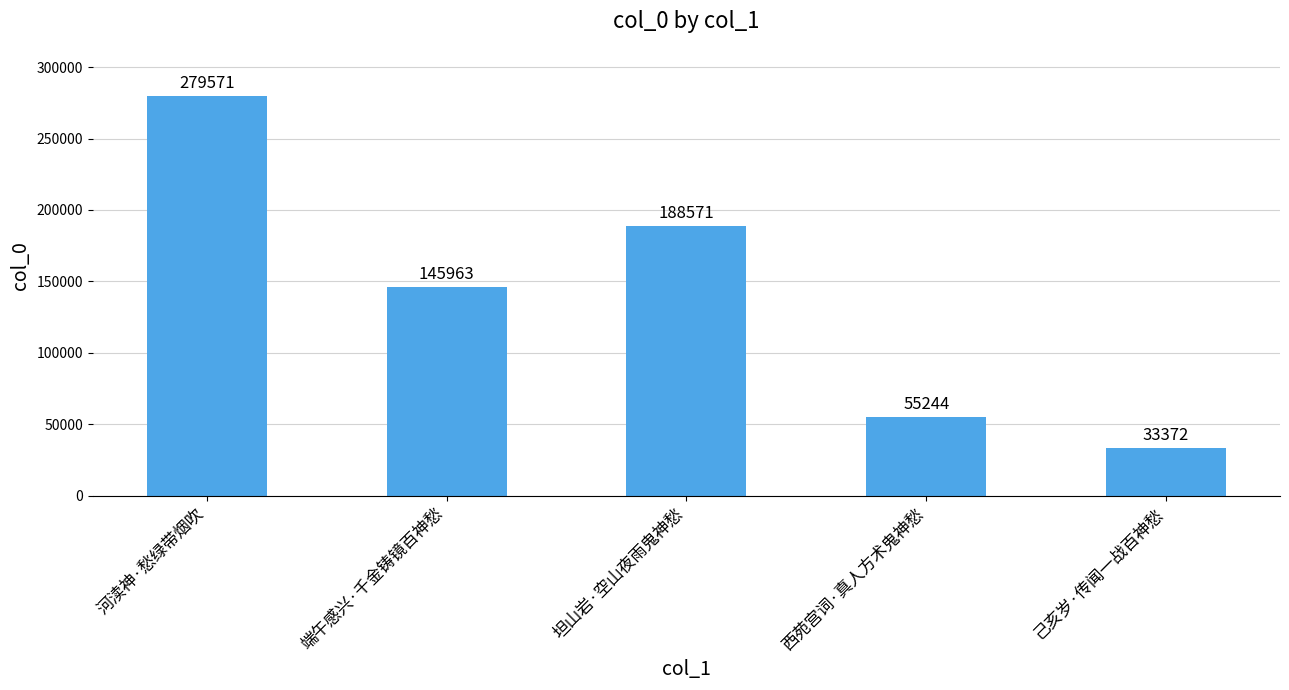

List the labels in order of value, smallest first.

己亥岁·传闻一战百神愁, 西苑宫词·真人方术鬼神愁, 端午感兴·千金铸镜百神愁, 坦山岩·空山夜雨鬼神愁, 河渎神·愁绿带烟吹